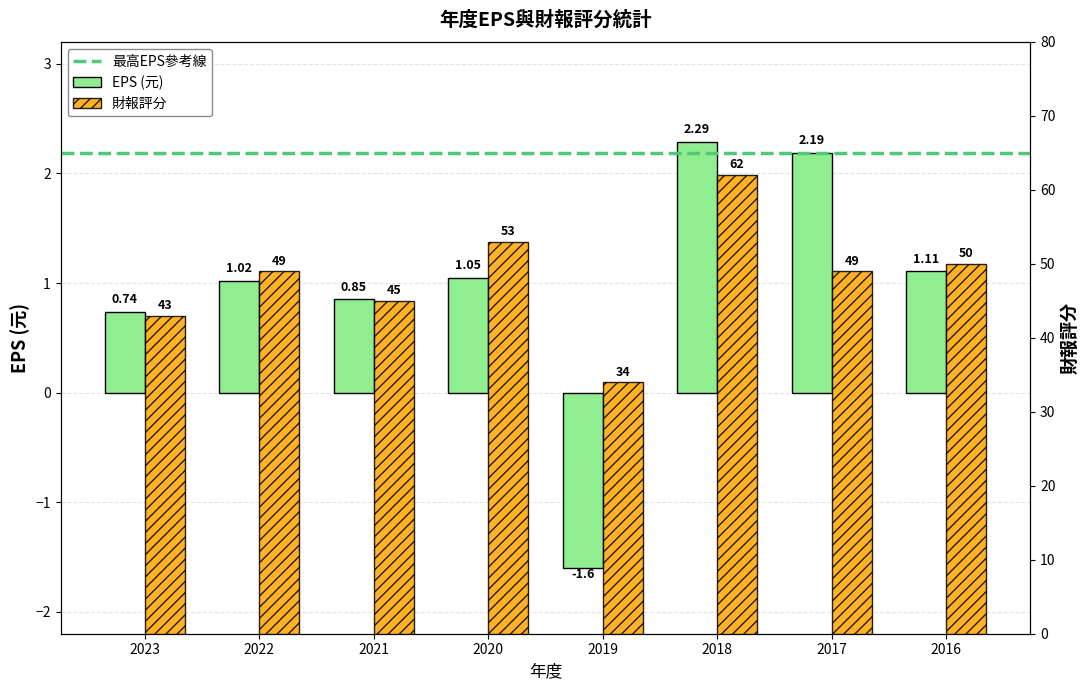

Reading right to left, transcribe all the data shown in this chart.

EPS: 1.1	2.2	2.3	-1.6	1.1	0.8	1.0	0.7
財報評分: 50.0	49.0	62.0	34.0	53.0	45.0	49.0	43.0